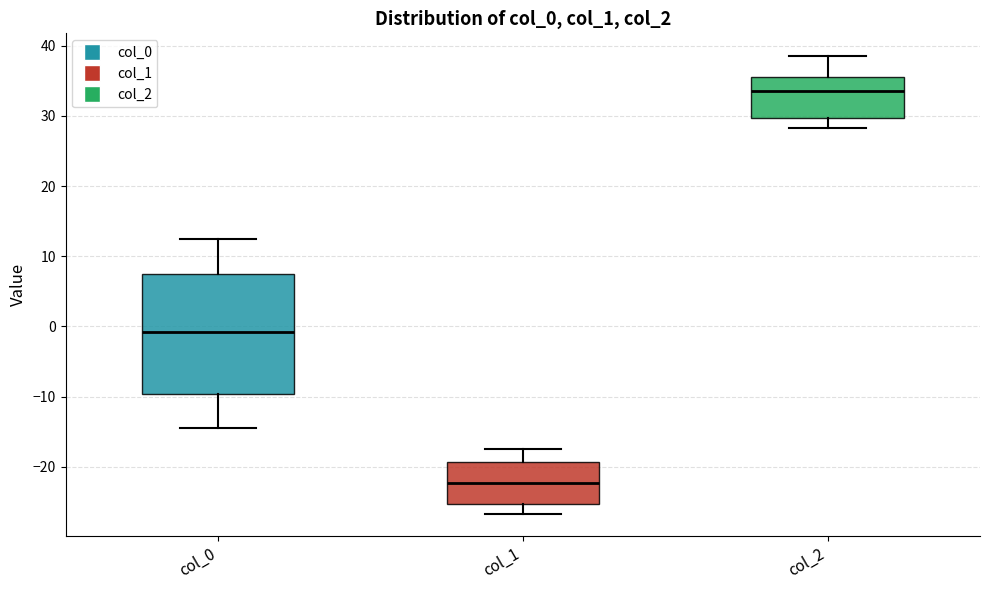

Which box has the highest median line?

col_2